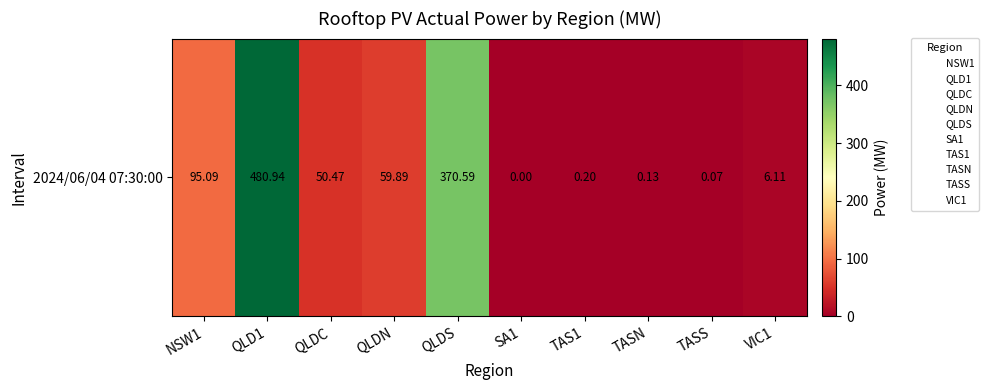

Reading right to left, list all the values displayed in this chart.

6.1	0.1	0.1	0.2	0.0	370.6	59.9	50.5	480.9	95.1